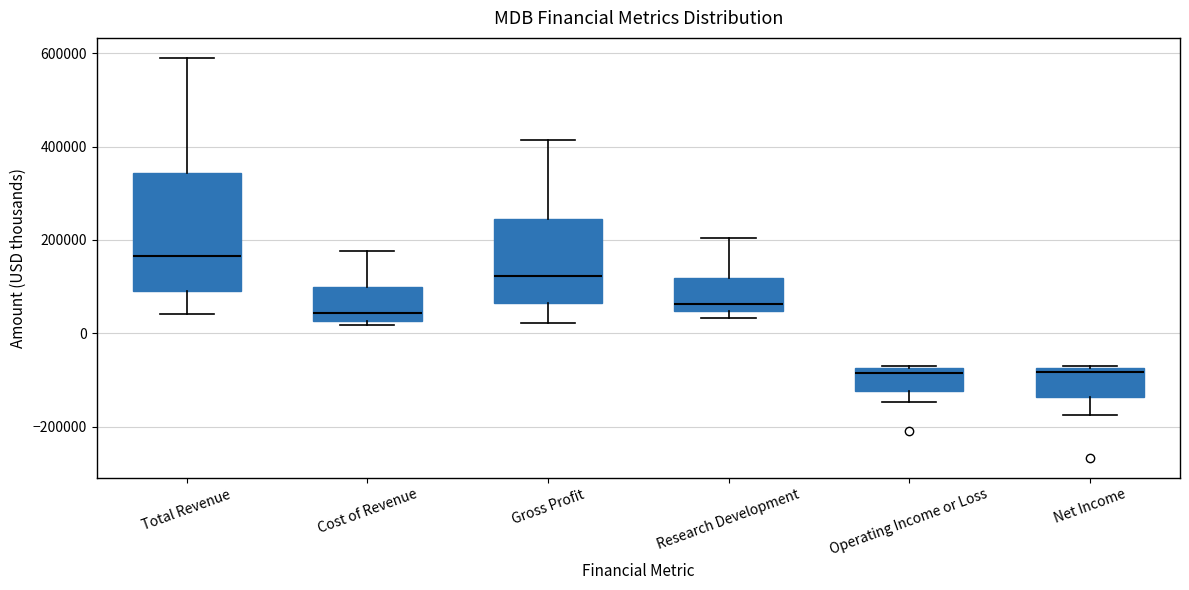

Where is the upper edge of the box for Operating Income or Loss on the y-axis? The values are not printed on the chart, so give them approximately, as read against the axis.

-80000